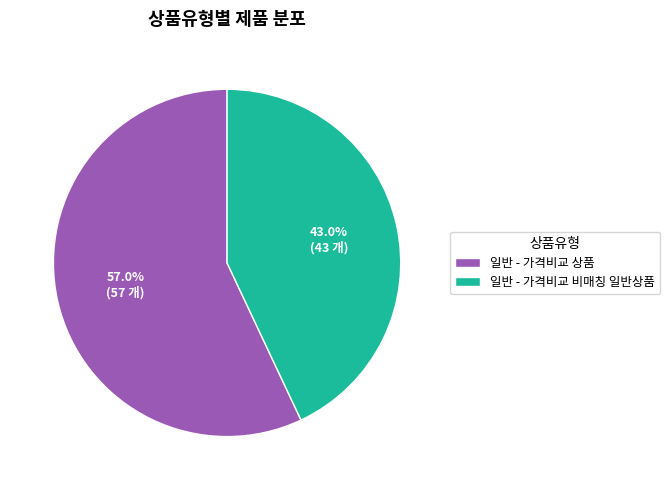

Combined, do 일반 - 가격비교 상품 and 일반 - 가격비교 비매칭 일반상품 account for over 50%?

Yes